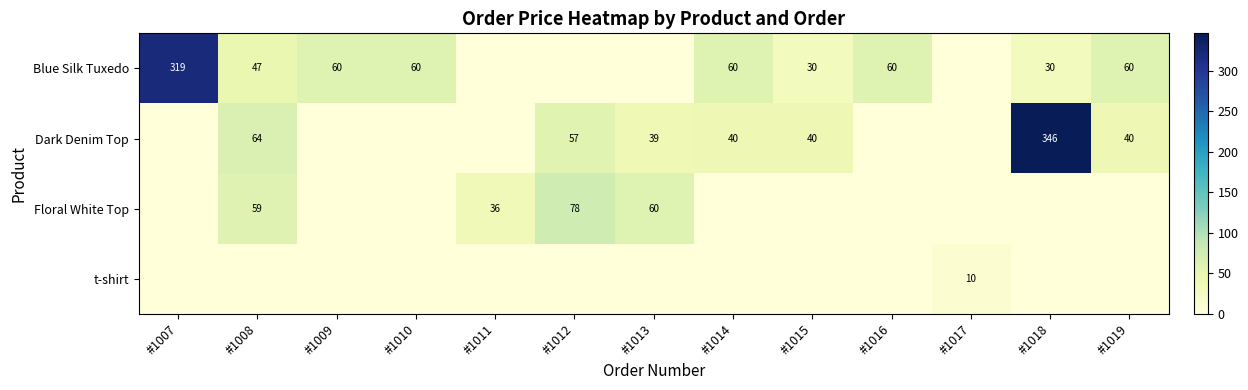

Which has a higher value, #1011 or #1009?

#1009